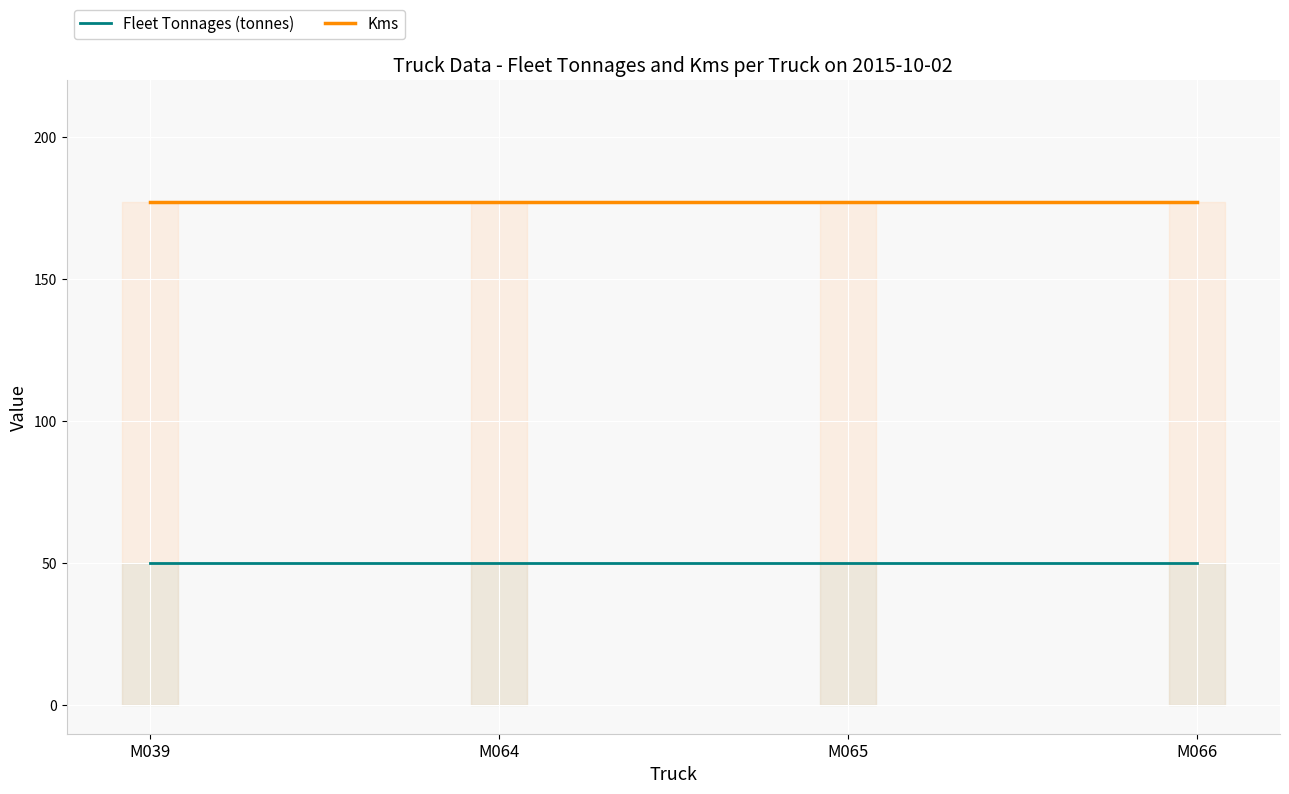

What is the maximum value shown in the chart?

177